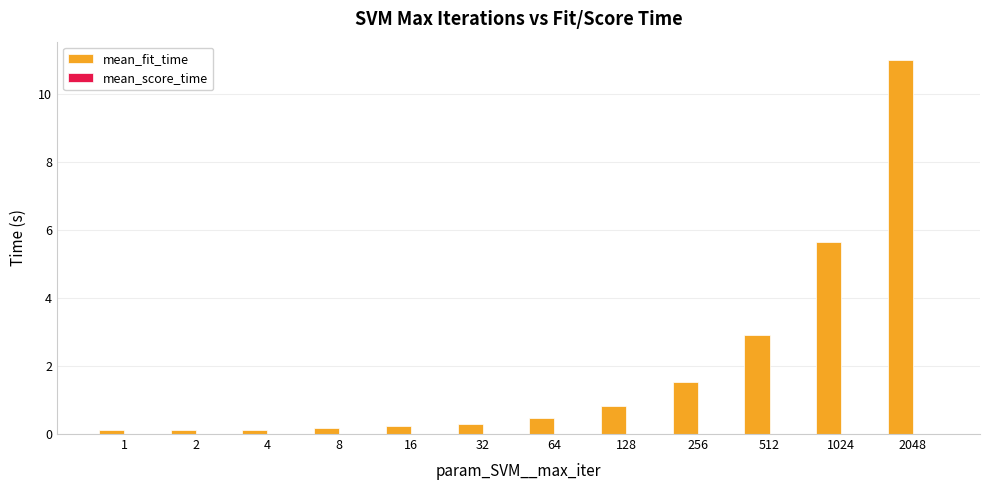

At which category is the sum across all series the highest?

2048